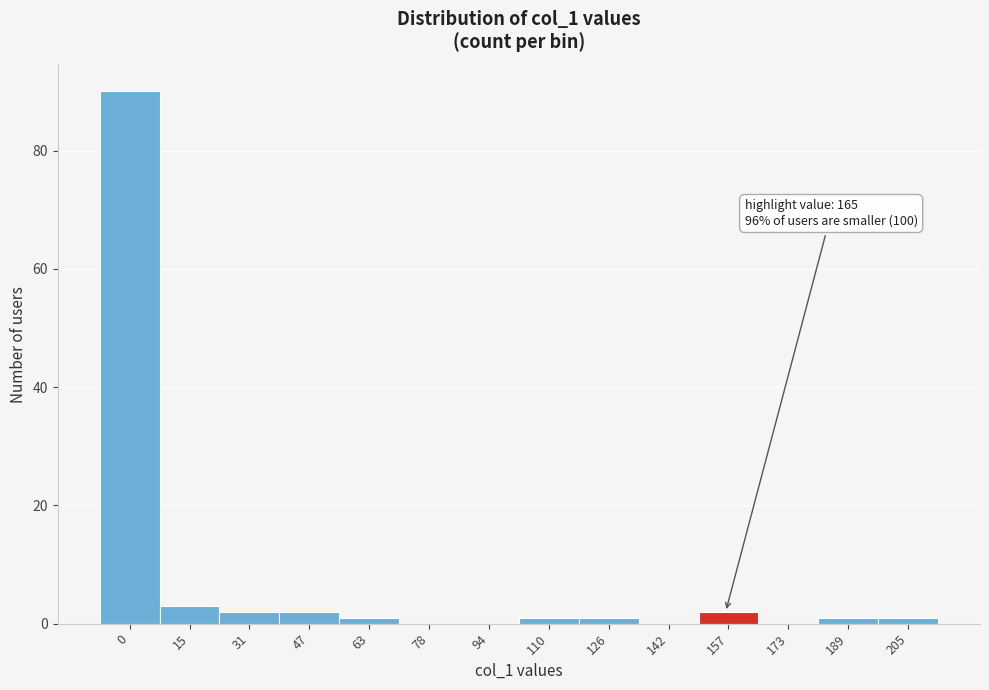

Reading left to right, what are all the values shown in this chart?

0=90	15=3	31=2	47=2	63=1	78=0	94=0	110=1	126=1	142=0	157=2	173=0	189=1	205=1